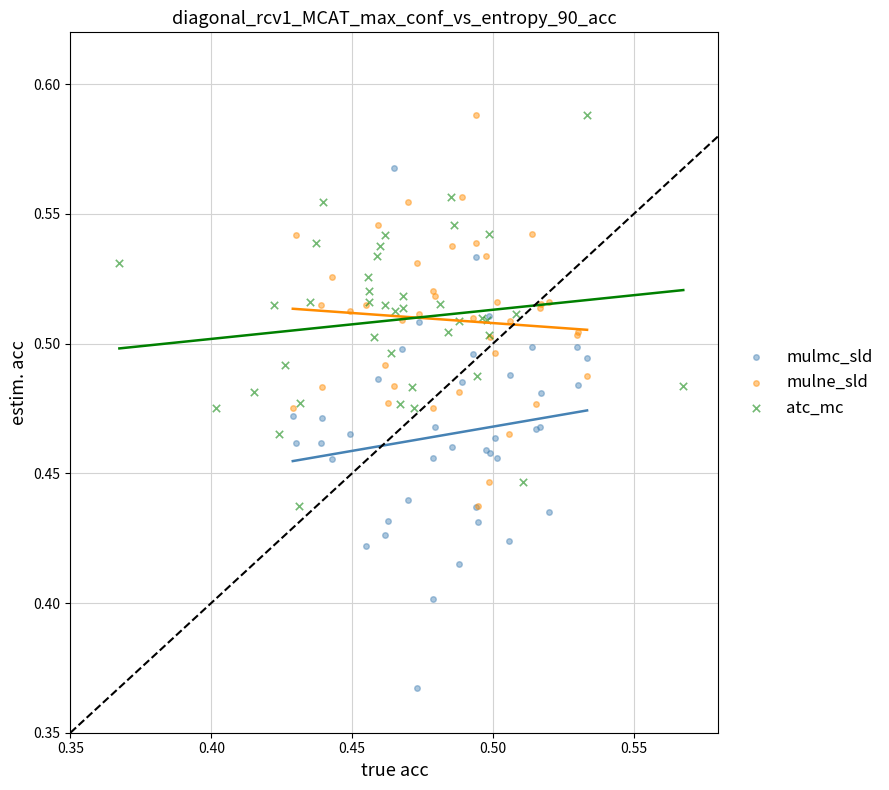

Which series reaches the minimum Y coordinate?

mulmc_sld